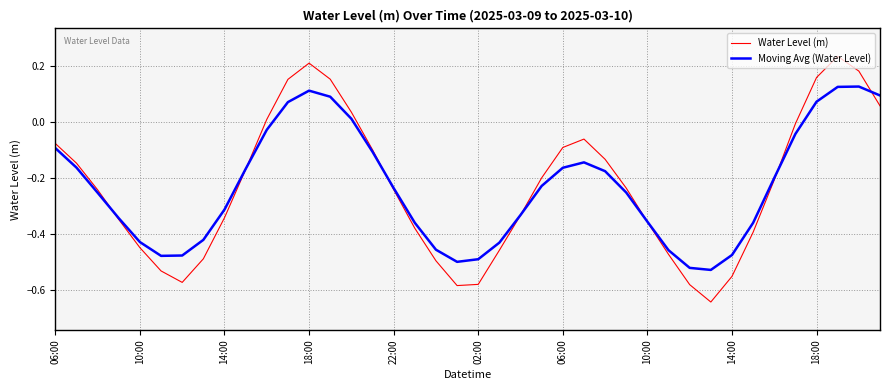

Rank the series by their maximum value, from highest to lowest.

Water Level (m), Moving Avg (Water Level)